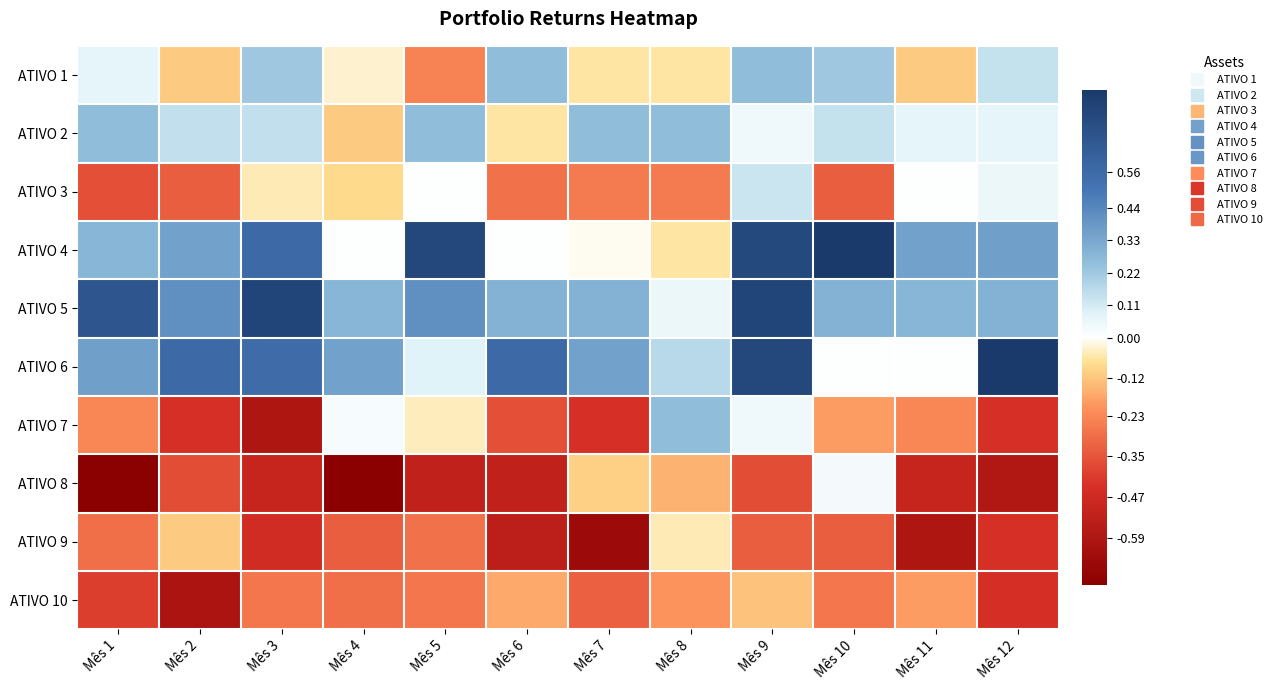

Reading left to right, extract all data points from this chart.

ATIVO 1: Mês 1=0.1	Mês 2=-0.1	Mês 3=0.2	Mês 4=-0.0	Mês 5=-0.2	Mês 6=0.2	Mês 7=-0.1	Mês 8=-0.1	Mês 9=0.2	Mês 10=0.2	Mês 11=-0.1	Mês 12=0.1
ATIVO 2: Mês 1=0.2	Mês 2=0.1	Mês 3=0.1	Mês 4=-0.1	Mês 5=0.2	Mês 6=-0.1	Mês 7=0.2	Mês 8=0.2	Mês 9=0.0	Mês 10=0.1	Mês 11=0.1	Mês 12=0.1
ATIVO 3: Mês 1=-0.4	Mês 2=-0.3	Mês 3=-0.1	Mês 4=-0.1	Mês 5=0.0	Mês 6=-0.3	Mês 7=-0.3	Mês 8=-0.3	Mês 9=0.1	Mês 10=-0.3	Mês 11=0.0	Mês 12=0.1
ATIVO 4: Mês 1=0.3	Mês 2=0.3	Mês 3=0.6	Mês 4=0.0	Mês 5=0.8	Mês 6=0.0	Mês 7=-0.0	Mês 8=-0.1	Mês 9=0.8	Mês 10=0.8	Mês 11=0.3	Mês 12=0.4
ATIVO 5: Mês 1=0.7	Mês 2=0.4	Mês 3=0.8	Mês 4=0.3	Mês 5=0.4	Mês 6=0.3	Mês 7=0.3	Mês 8=0.1	Mês 9=0.8	Mês 10=0.3	Mês 11=0.3	Mês 12=0.3
ATIVO 6: Mês 1=0.4	Mês 2=0.6	Mês 3=0.6	Mês 4=0.3	Mês 5=0.1	Mês 6=0.6	Mês 7=0.3	Mês 8=0.2	Mês 9=0.8	Mês 10=0.0	Mês 11=0.0	Mês 12=0.8
ATIVO 7: Mês 1=-0.2	Mês 2=-0.4	Mês 3=-0.6	Mês 4=0.0	Mês 5=-0.0	Mês 6=-0.4	Mês 7=-0.4	Mês 8=0.2	Mês 9=0.0	Mês 10=-0.2	Mês 11=-0.2	Mês 12=-0.4
ATIVO 8: Mês 1=-0.7	Mês 2=-0.4	Mês 3=-0.5	Mês 4=-0.7	Mês 5=-0.5	Mês 6=-0.5	Mês 7=-0.1	Mês 8=-0.1	Mês 9=-0.4	Mês 10=0.0	Mês 11=-0.5	Mês 12=-0.6
ATIVO 9: Mês 1=-0.3	Mês 2=-0.1	Mês 3=-0.5	Mês 4=-0.3	Mês 5=-0.3	Mês 6=-0.5	Mês 7=-0.7	Mês 8=-0.1	Mês 9=-0.3	Mês 10=-0.3	Mês 11=-0.6	Mês 12=-0.4
ATIVO 10: Mês 1=-0.4	Mês 2=-0.6	Mês 3=-0.3	Mês 4=-0.3	Mês 5=-0.3	Mês 6=-0.2	Mês 7=-0.3	Mês 8=-0.2	Mês 9=-0.1	Mês 10=-0.3	Mês 11=-0.2	Mês 12=-0.5